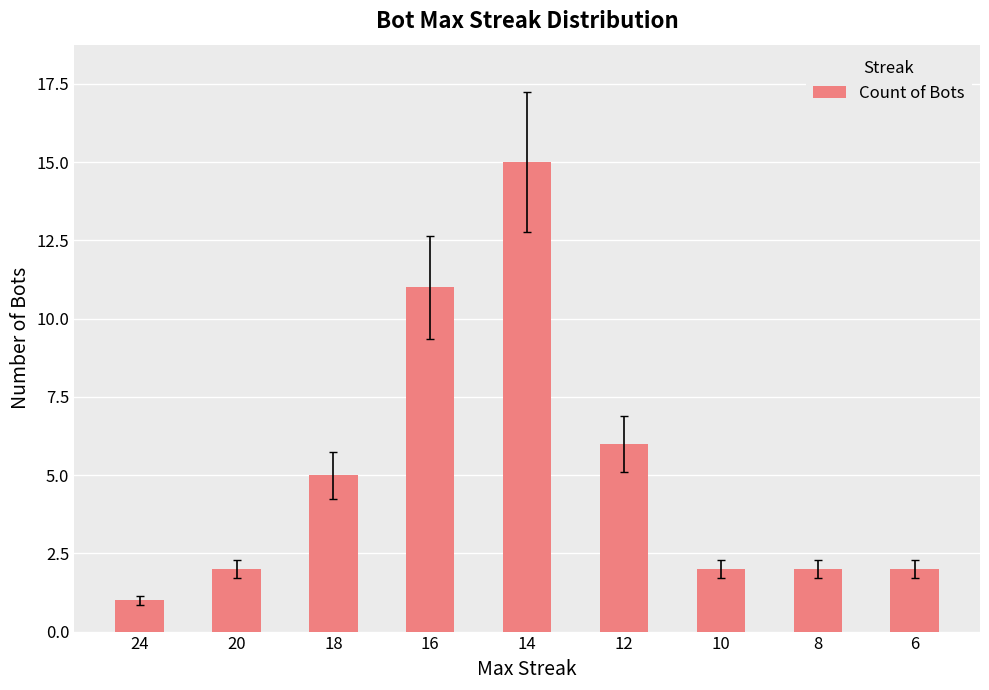

At which category does the chart reach its minimum across all series?

24